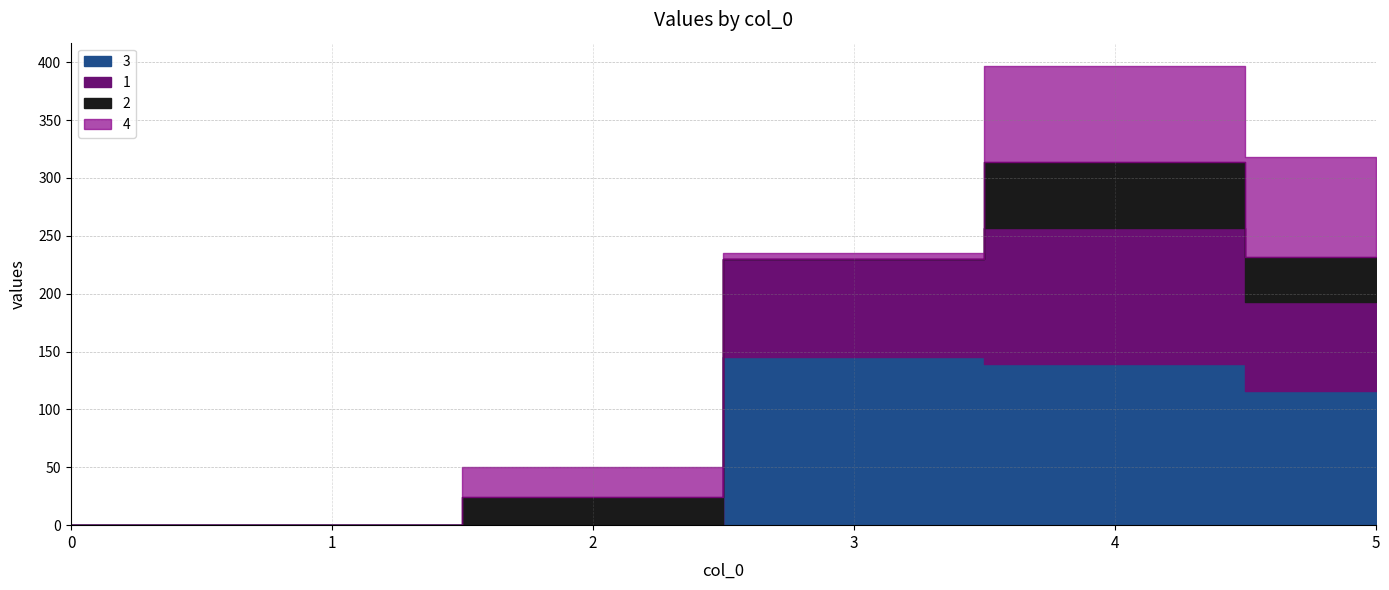

What is the maximum value for 4?

86